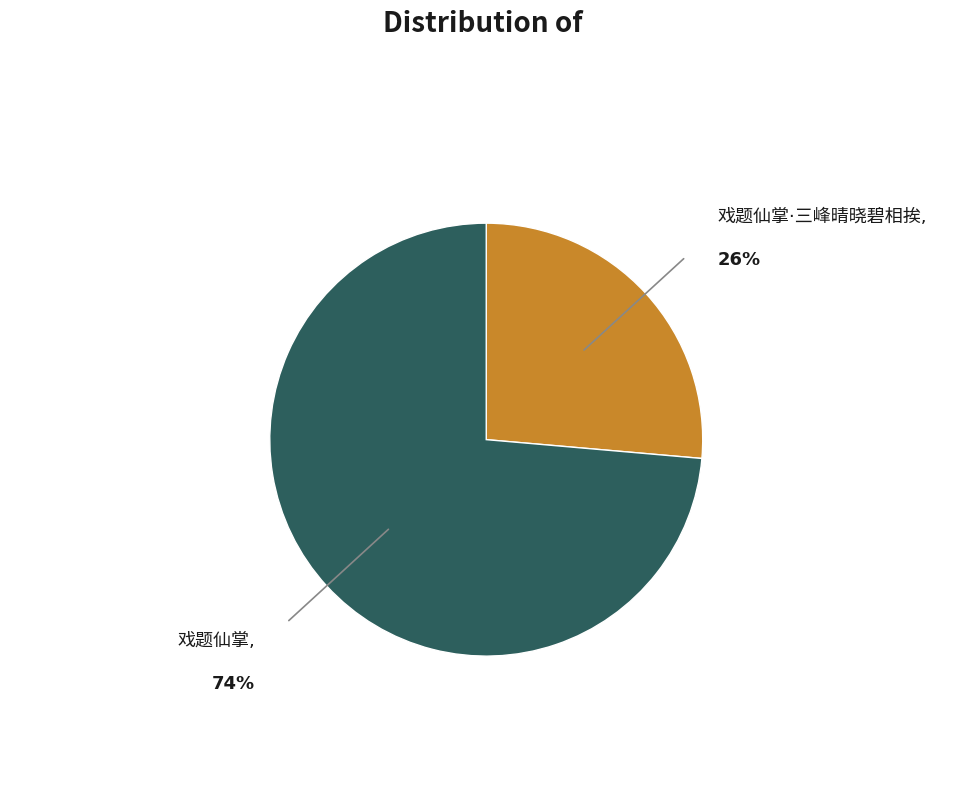

Is there a majority slice in this chart?

Yes